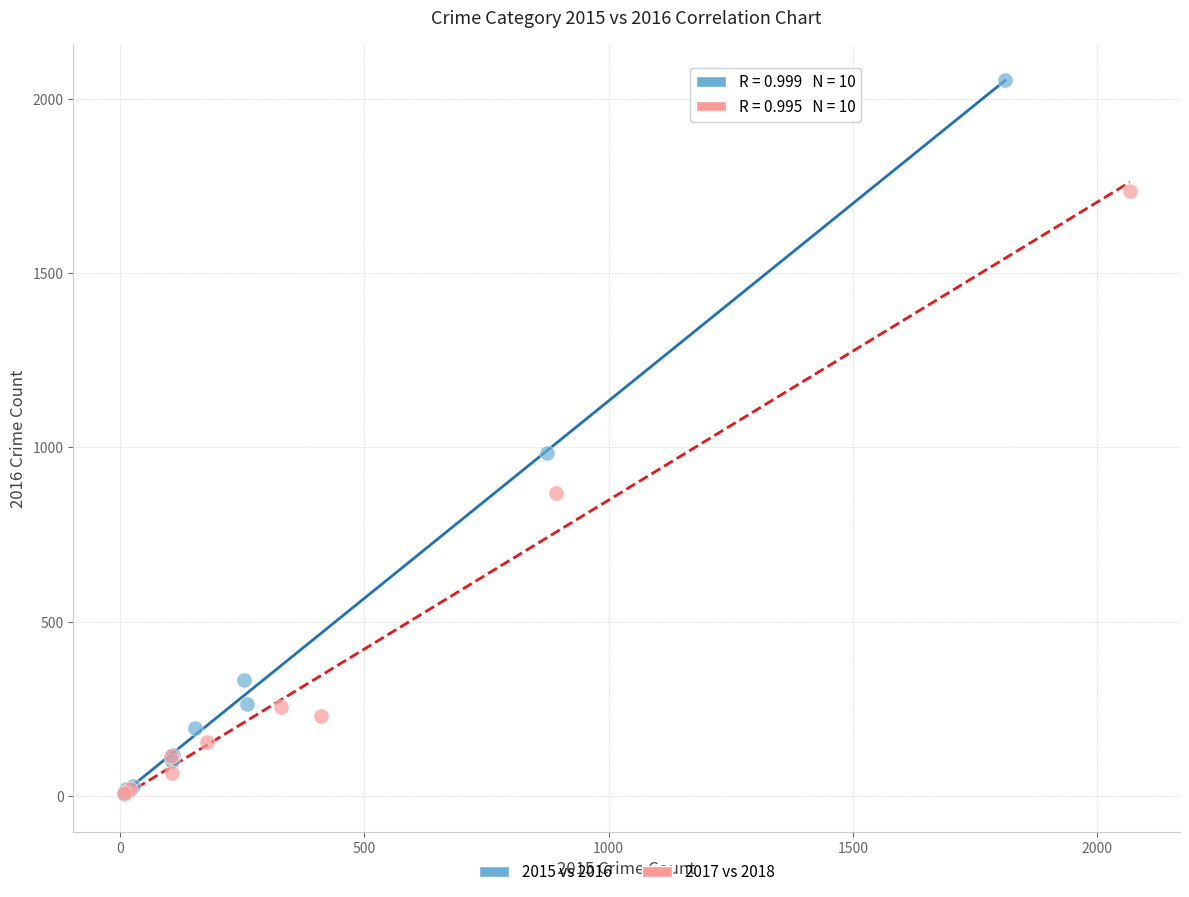

Which series reaches the maximum Y coordinate?

2015 vs 2016